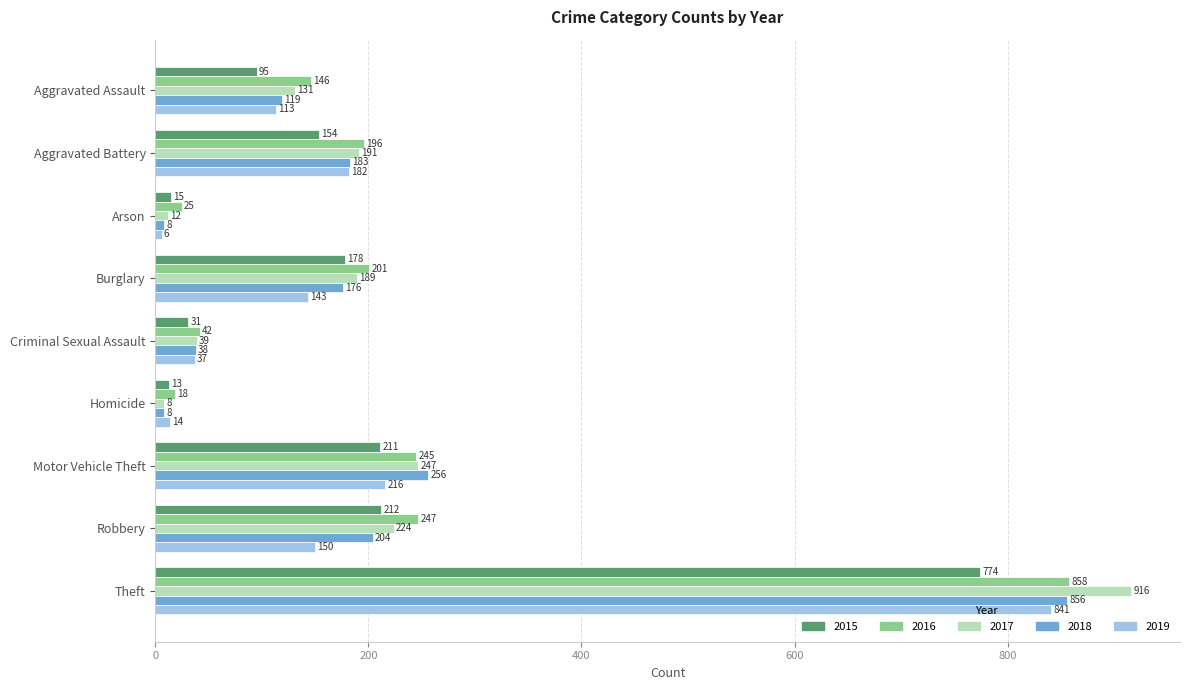

How many data points in 2017 are less than 189?

4